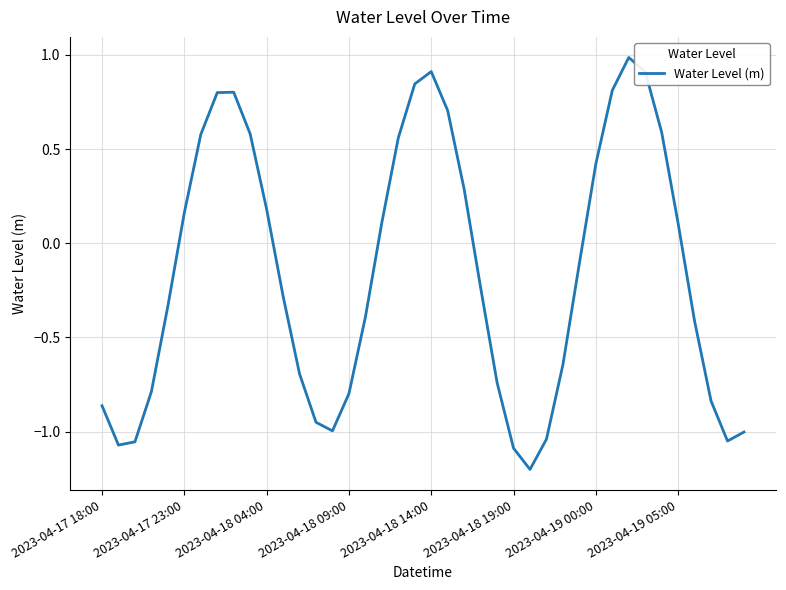

What is the smallest value displayed?

-1.2